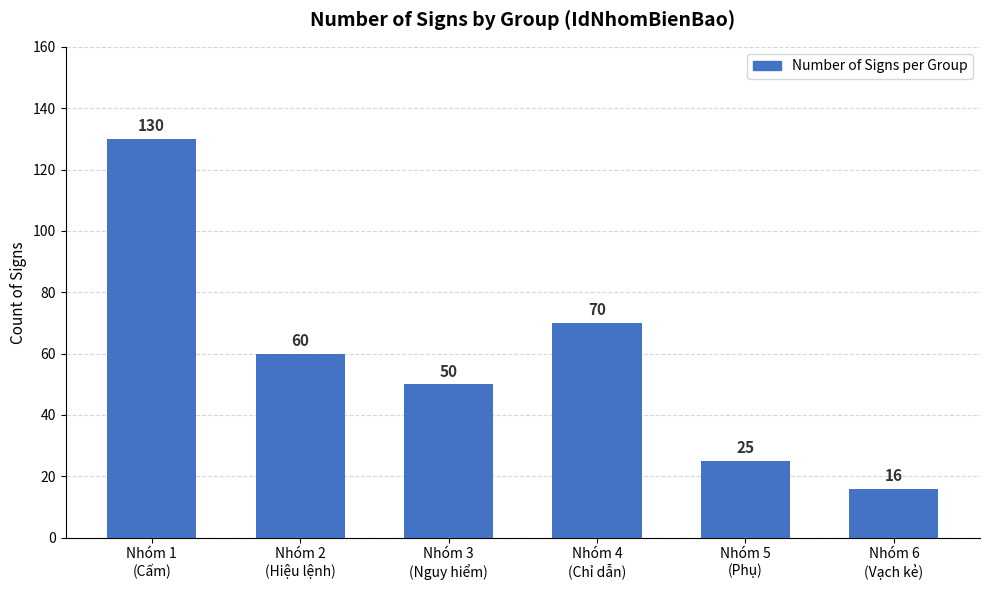

What is the ratio of the value at Nhóm 5
(Phụ) to the value at Nhóm 1
(Cấm)?

0.2